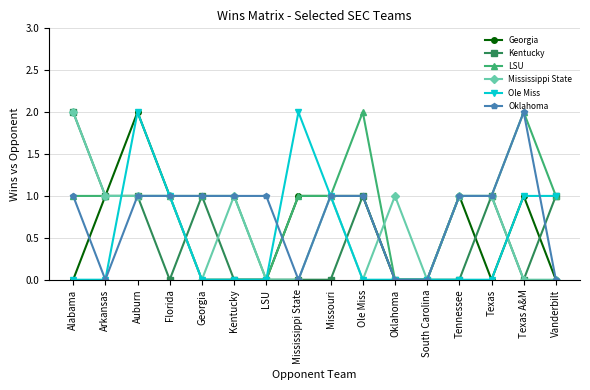

True or false: Kentucky has more than 1 interior local peaks.

True